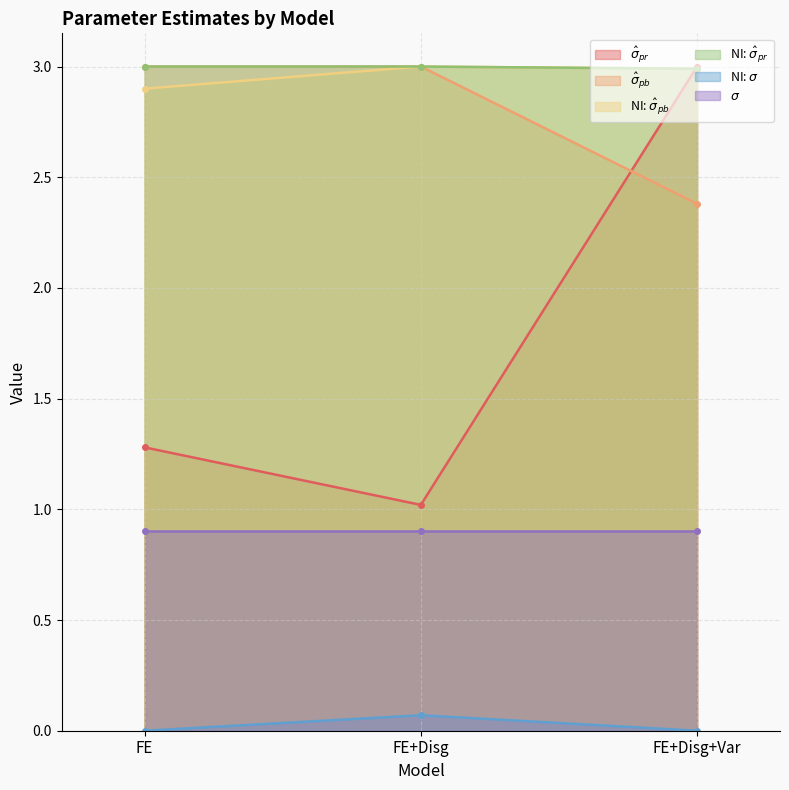

At which label does NI: $\hat{\sigma}_{pr}$ reach its peak?

FE